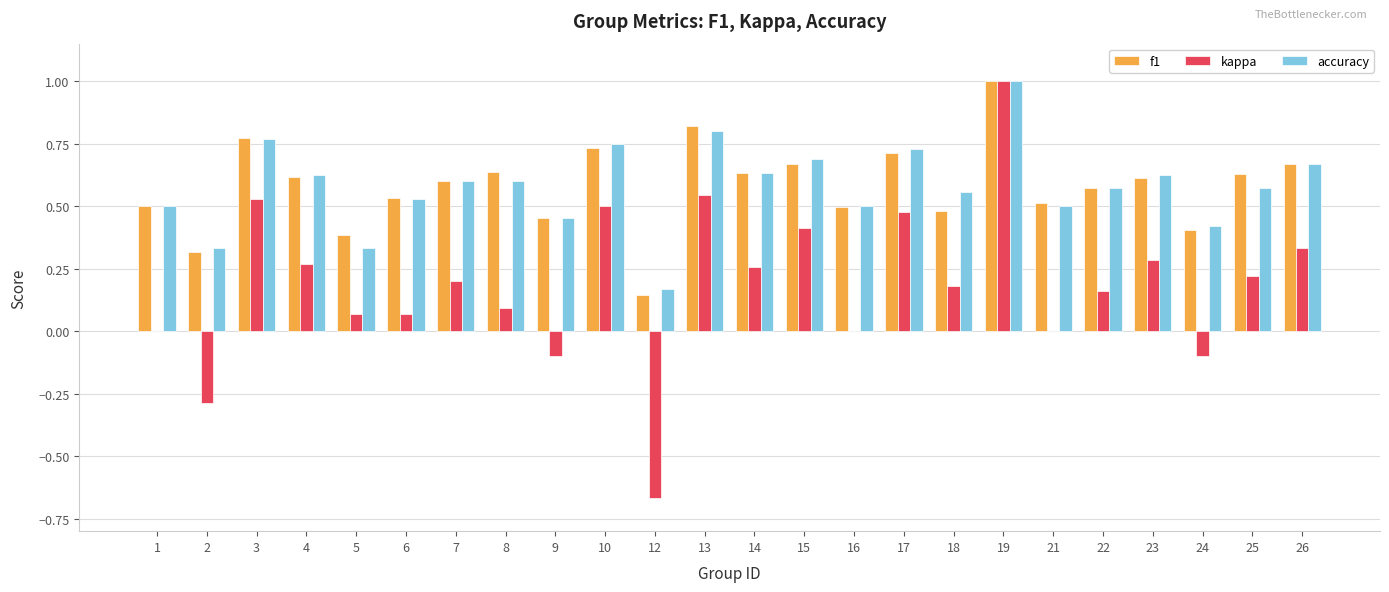

Does the chart contain stacked bars?

No